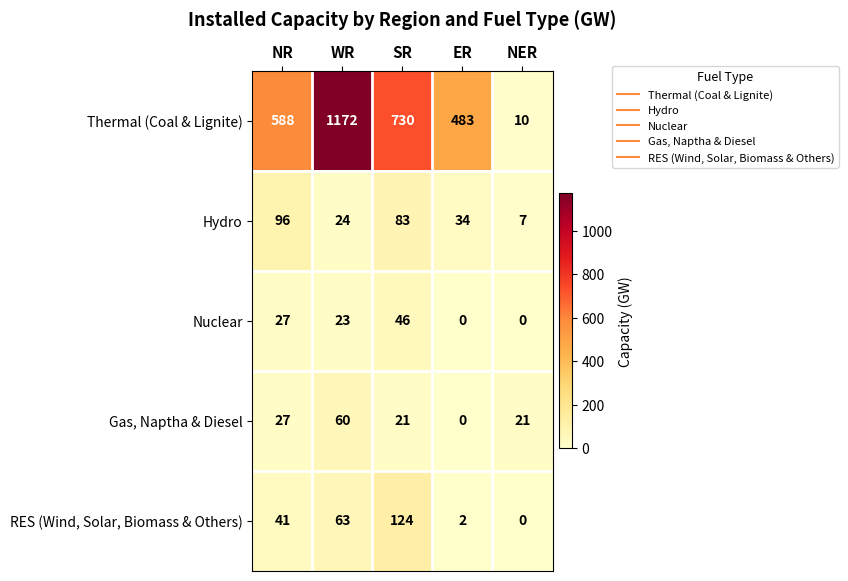

Count the number of data series in this chart.

5